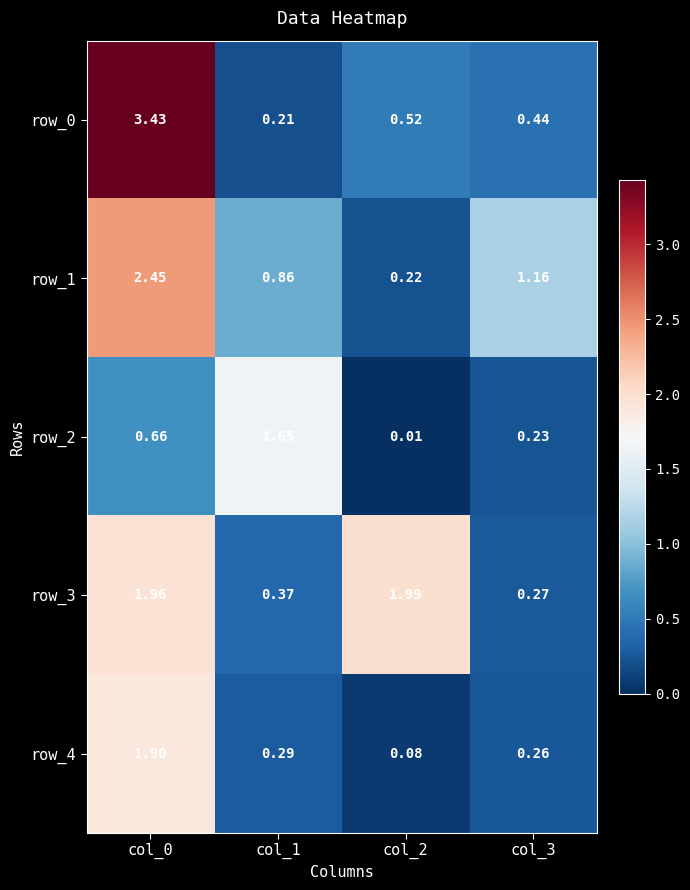

Is the value of row_3 at col_0 greater than the value of row_1 at col_1?

Yes